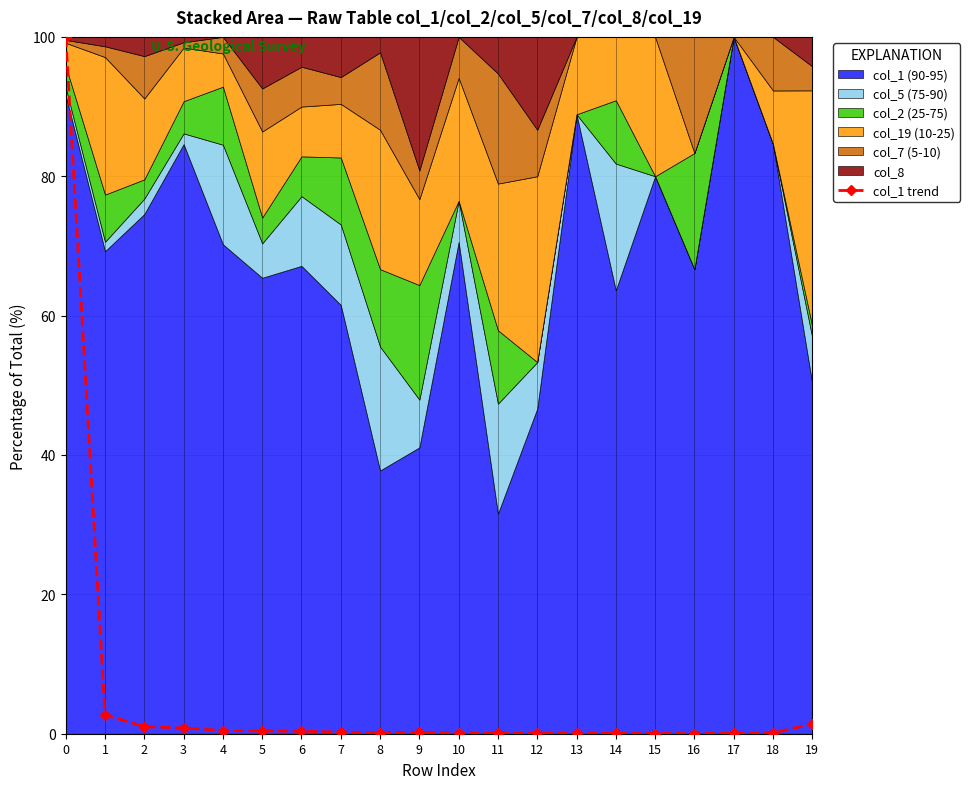

Which has a higher value, 7 or 11?

7